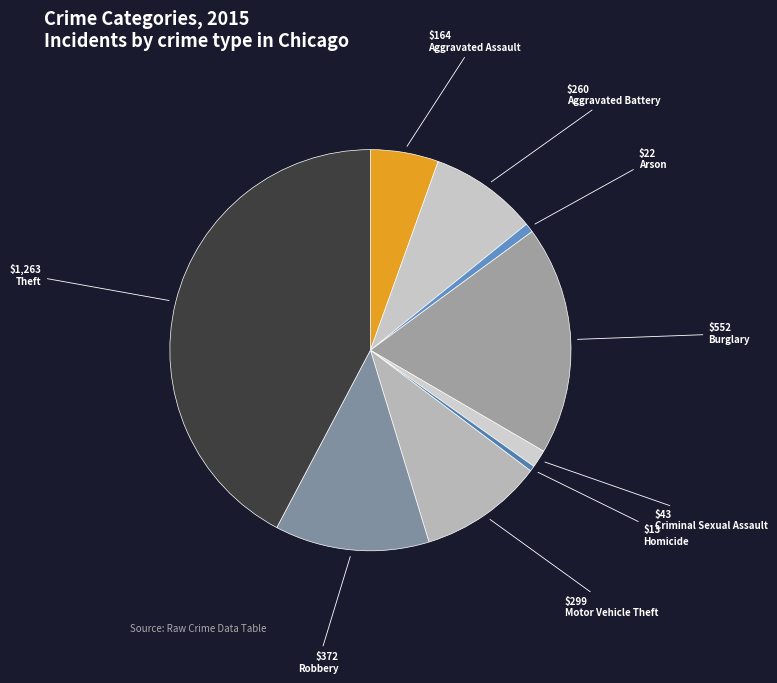

Is it true that Arson is 10% of the pie?

False